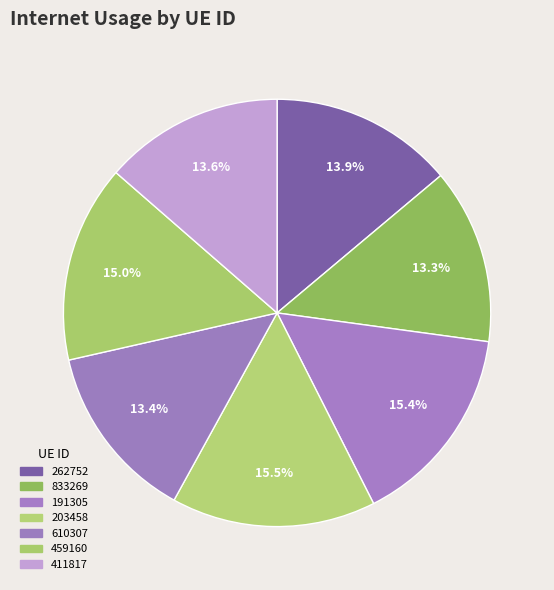

Which slice is the largest?

203458